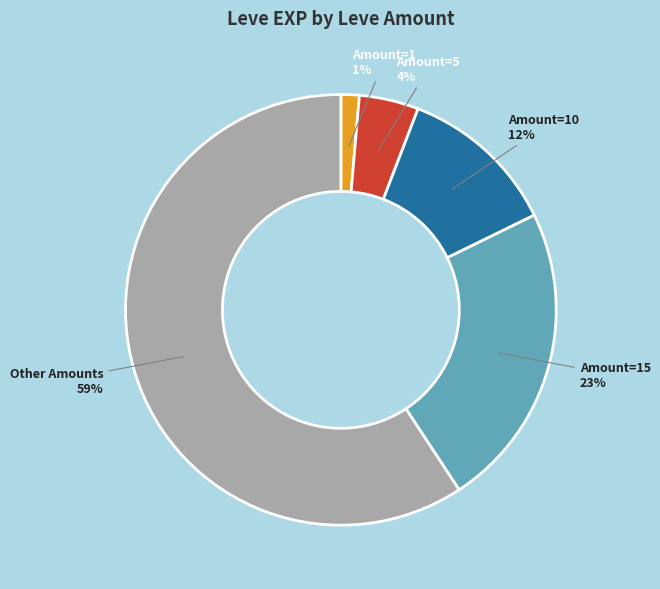

Is there any slice that represents more than half of the pie?

Yes